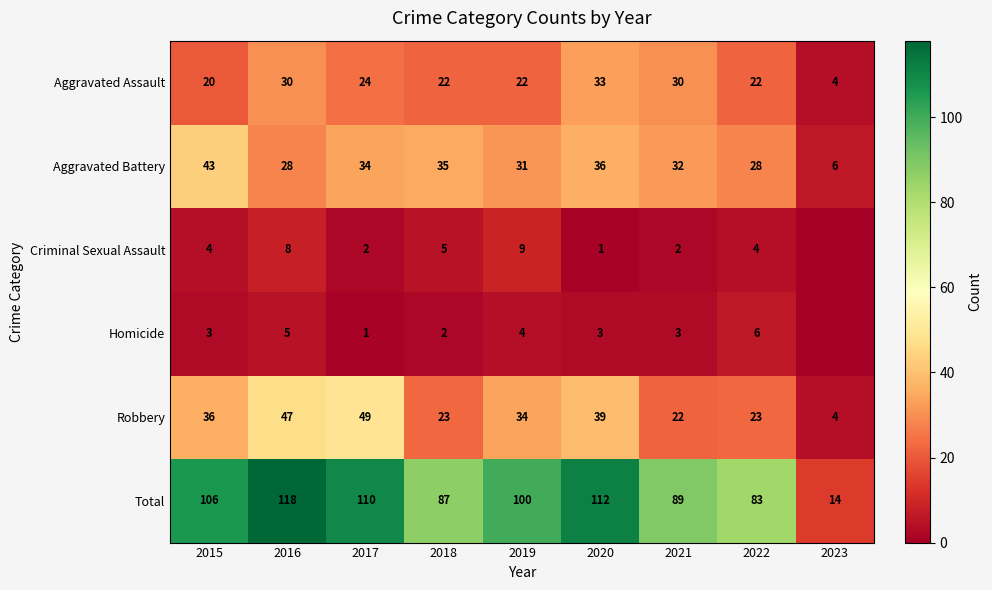

Is the value of Homicide at 2016 greater than the value of Total at 2020?

No